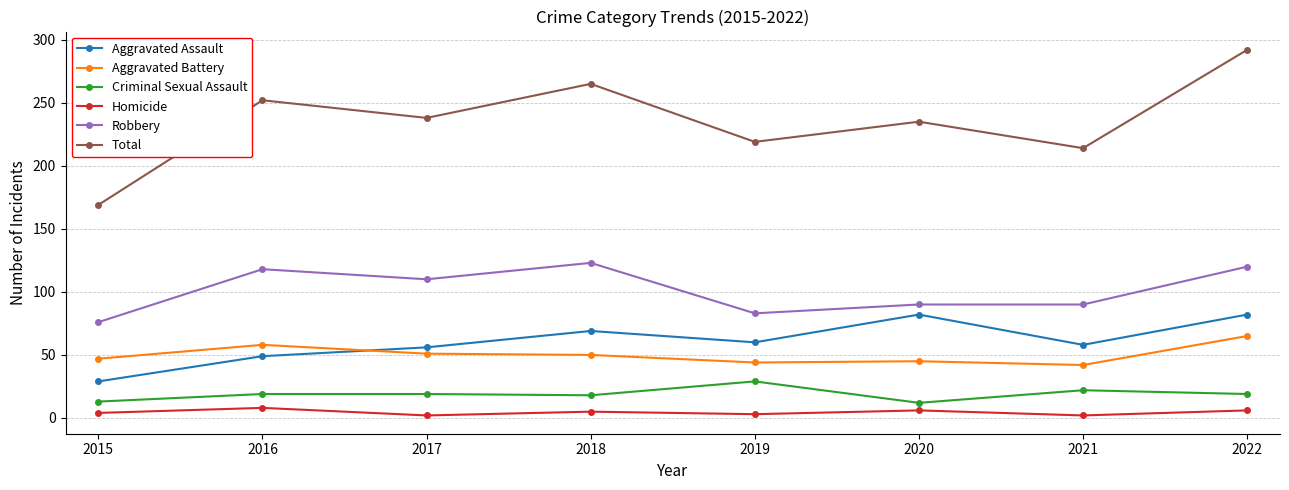

What is the value of the Robbery point at the 3rd from the left?

110